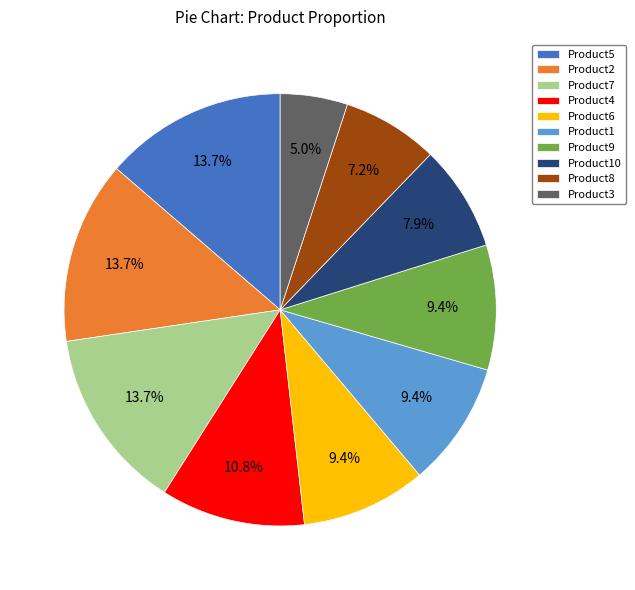

To the nearest percent, what percentage of the pie is Product2?

14%